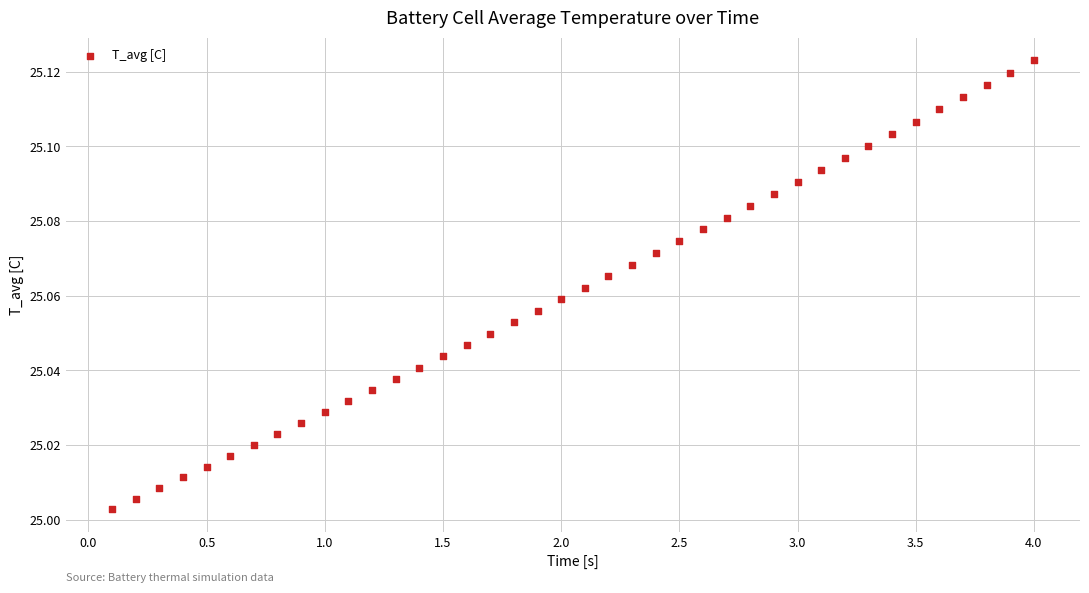

What is the range of X values (max minus min)?

3.9